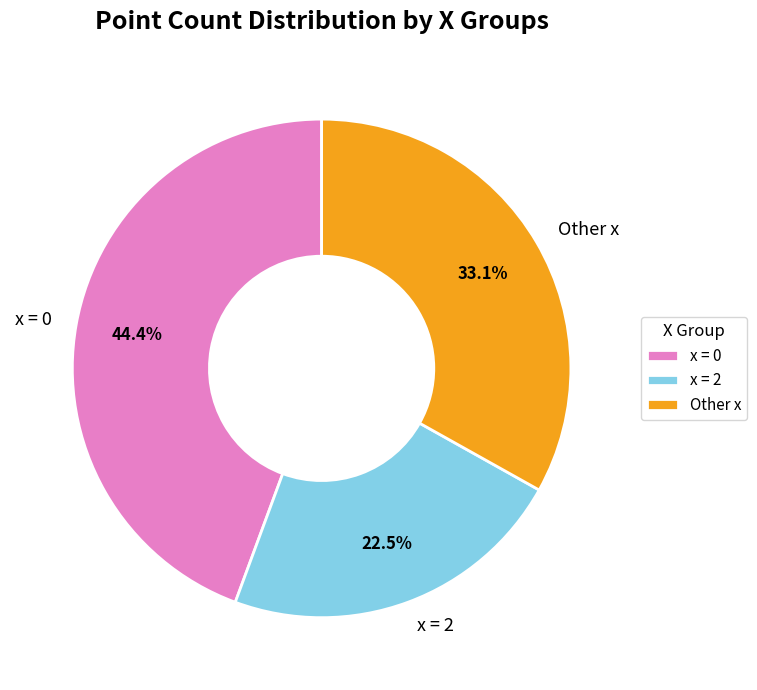

How much of the chart is everything except x = 2?

77.5%